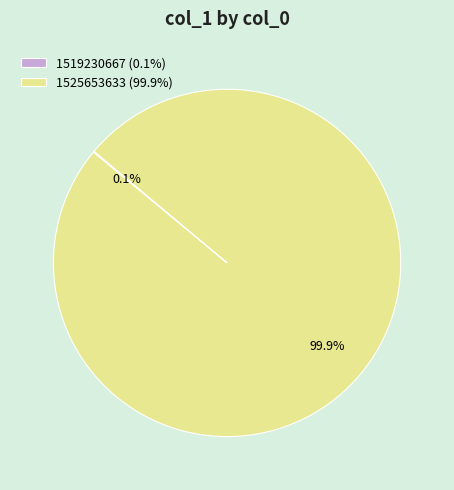

What percentage is the 1525653633 slice, to the nearest percent?

100%